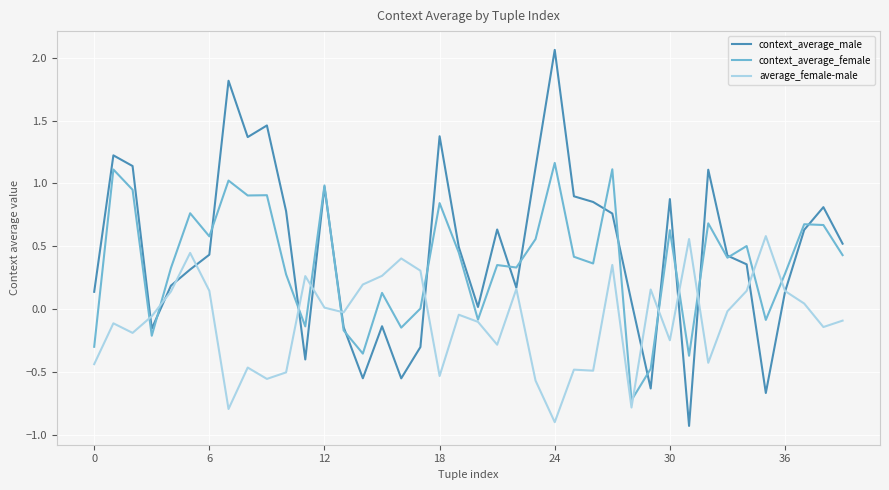

List the series in order of their overall mean, lowest first.

average_female-male, context_average_female, context_average_male